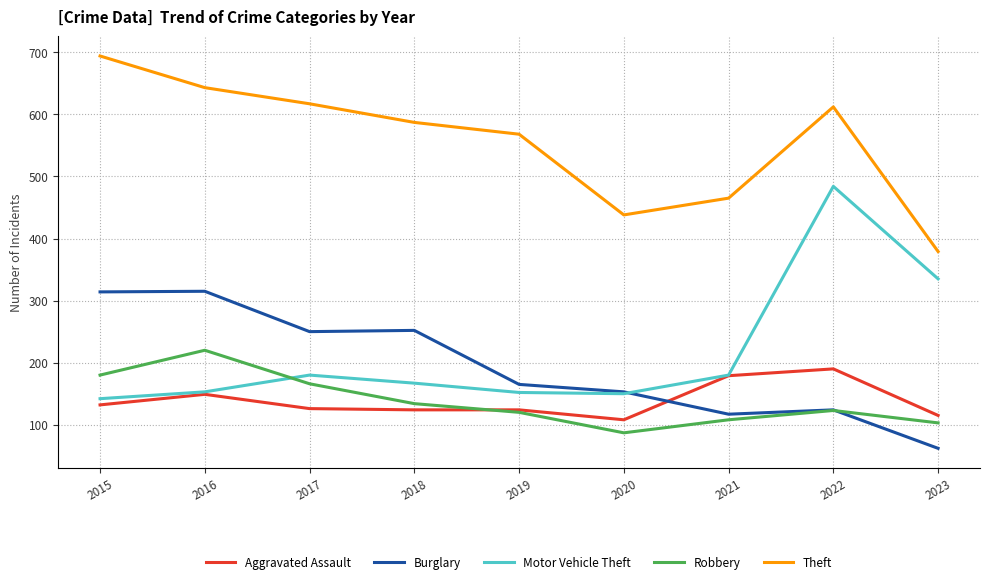

How many distinct data groups are displayed?

5